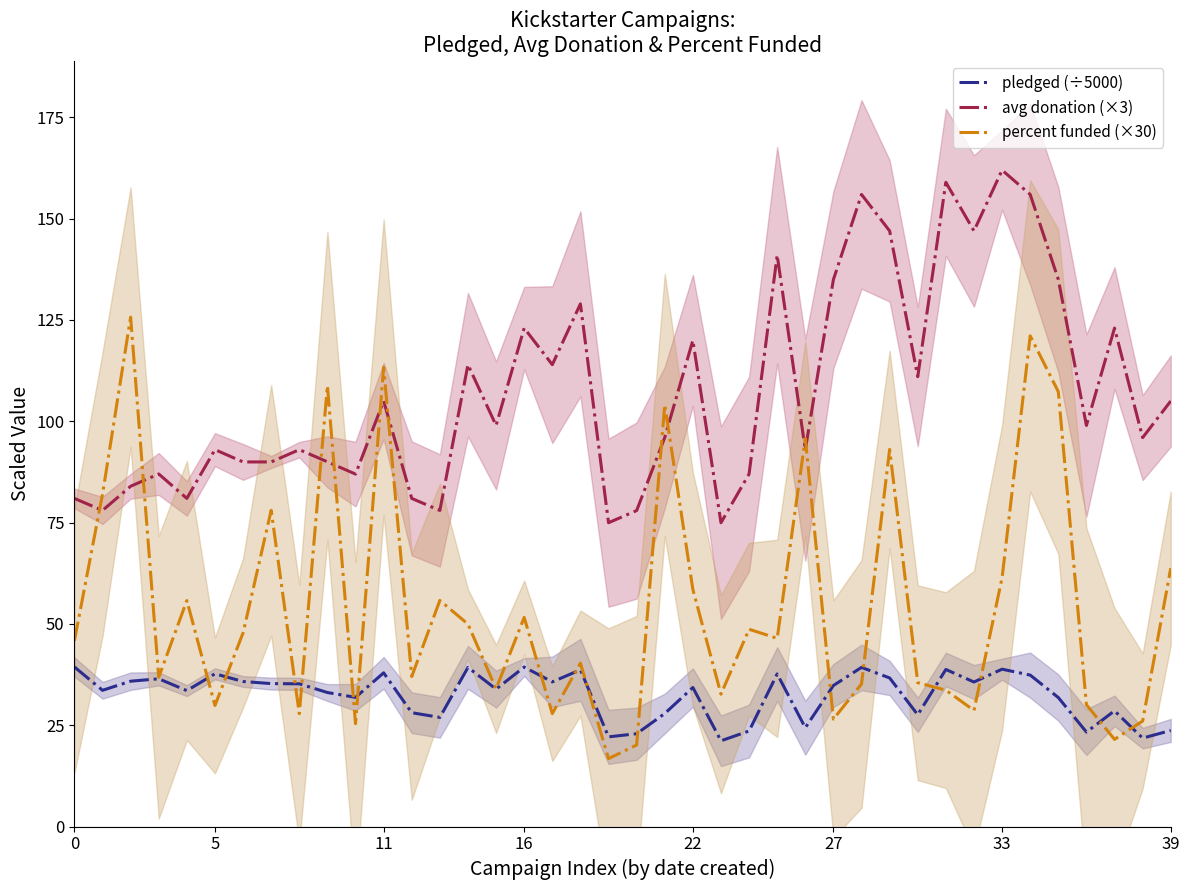

In pledged (÷5000), how many points are higher than both neighbors (excluding endpoints)?

12